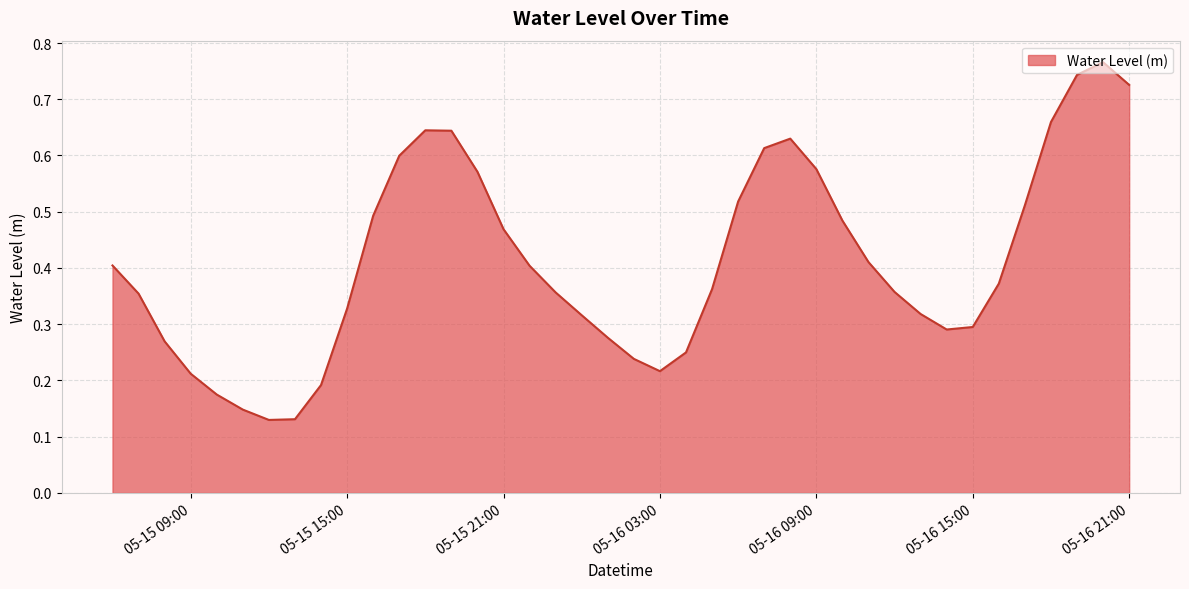

Is it true that the value at 05-16 15:00 is 0.3?

True